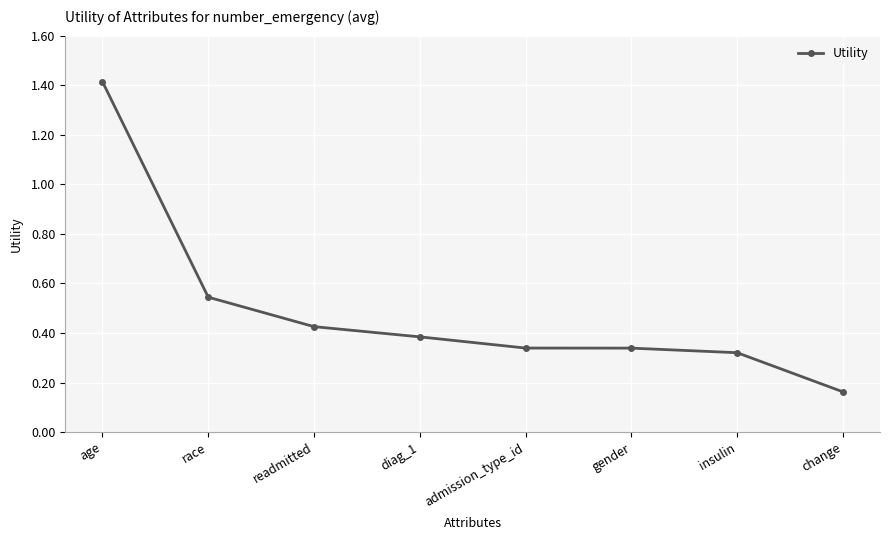

Count the values in the range 0 to 1.

7